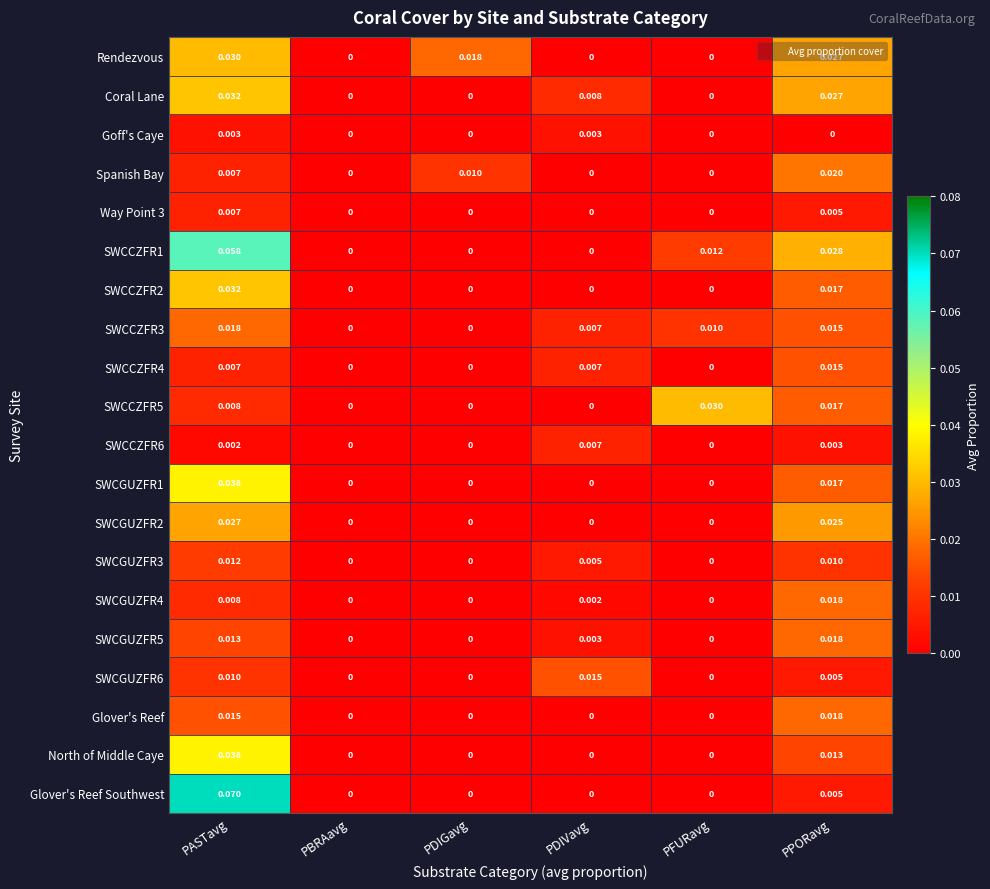

Which category has the highest value in the SWCGUZFR1 series?

PASTavg